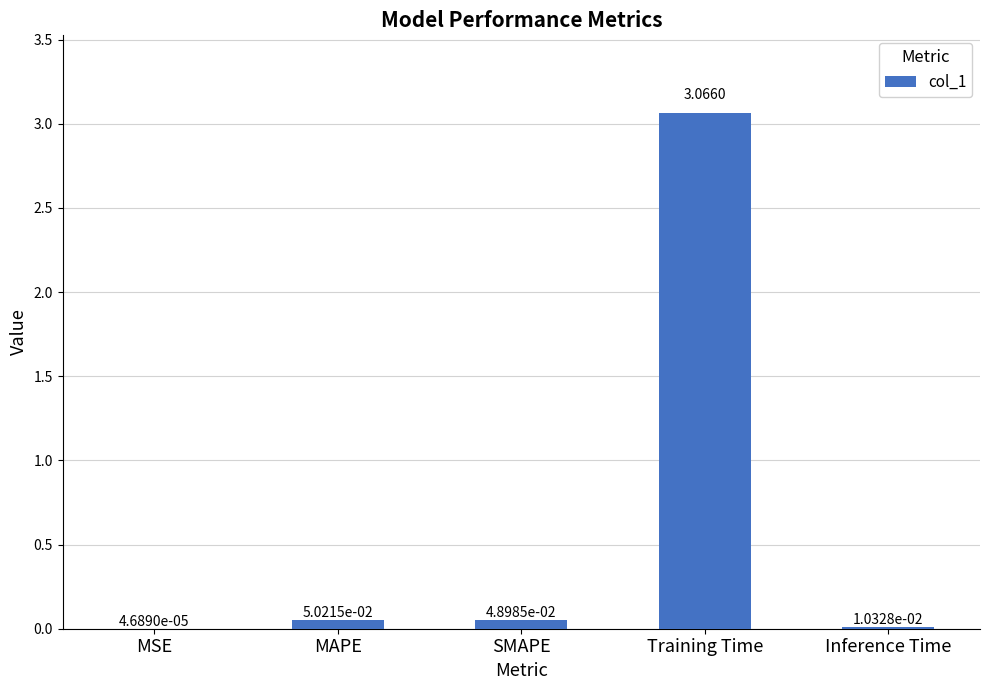

What is the sum of all values?

3.2